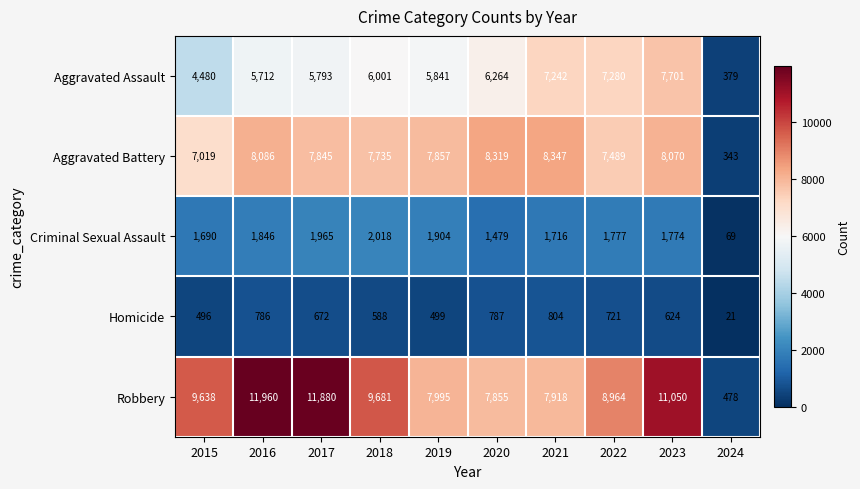

At which category is the sum across all series the highest?

2023